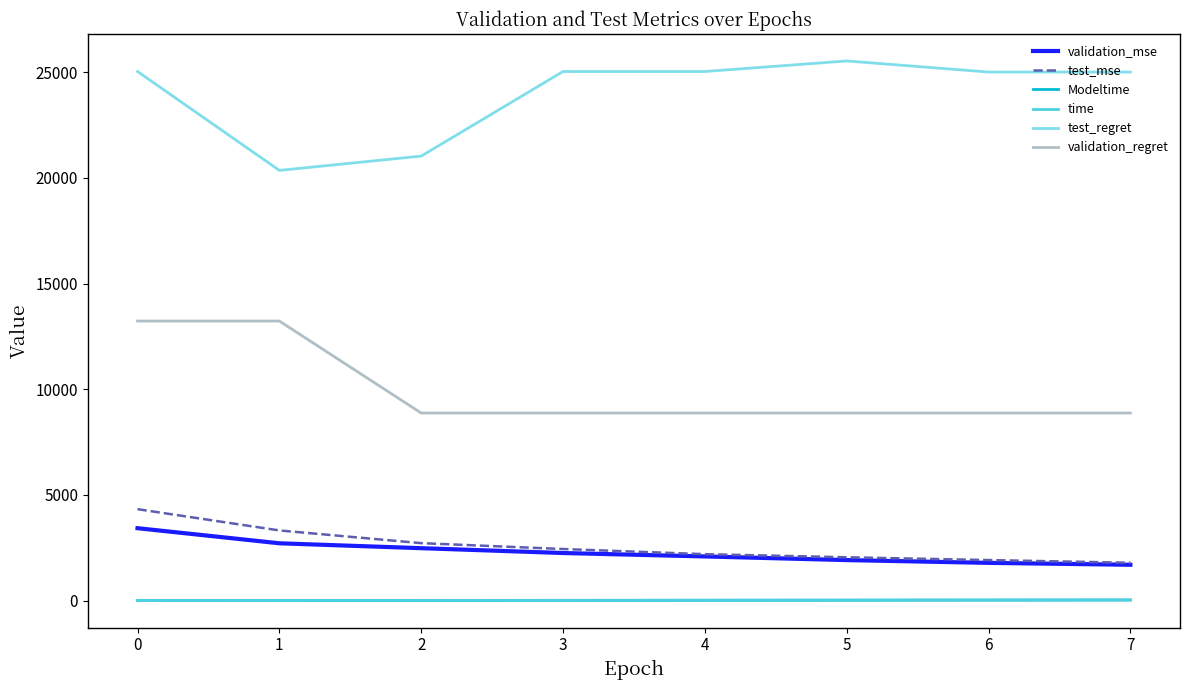

What is the greatest value displayed?

25525.0